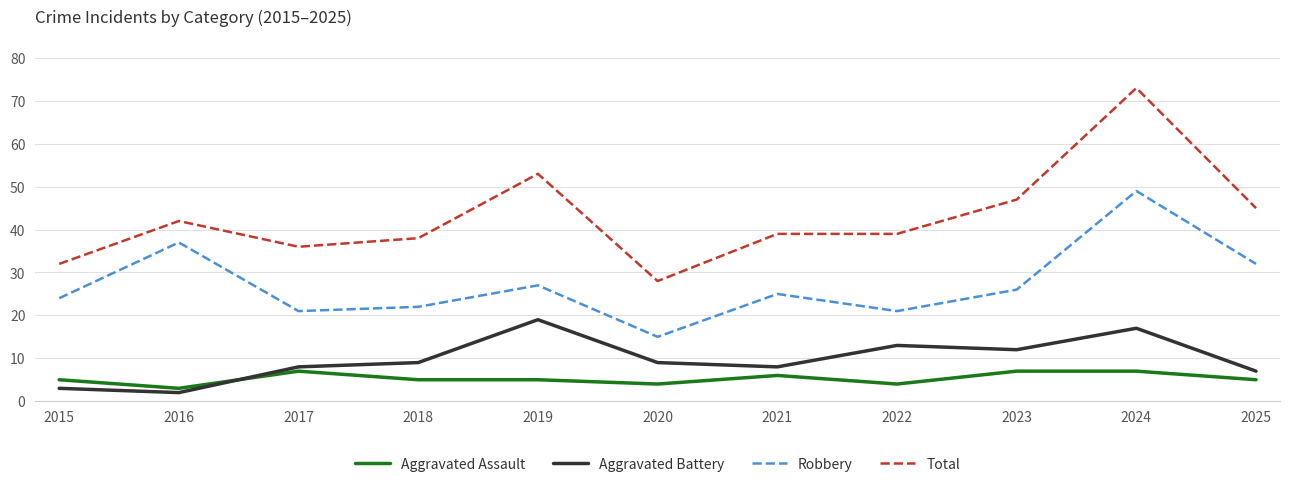

Which series has the largest total across all categories?

Total